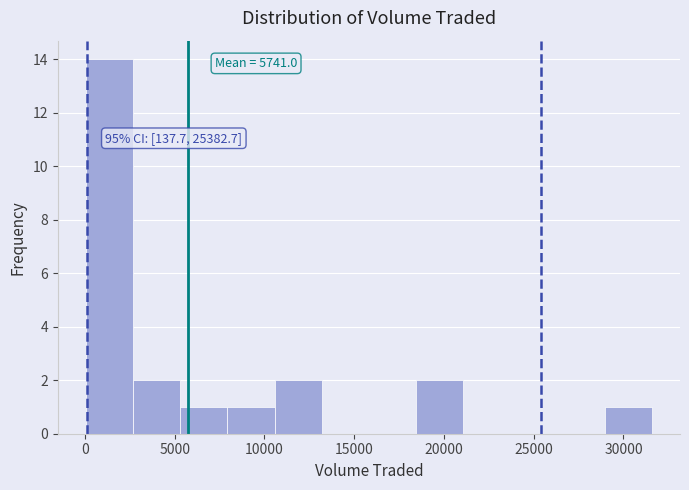

Which range on the x-axis has the tallest bar?

0 to 2500